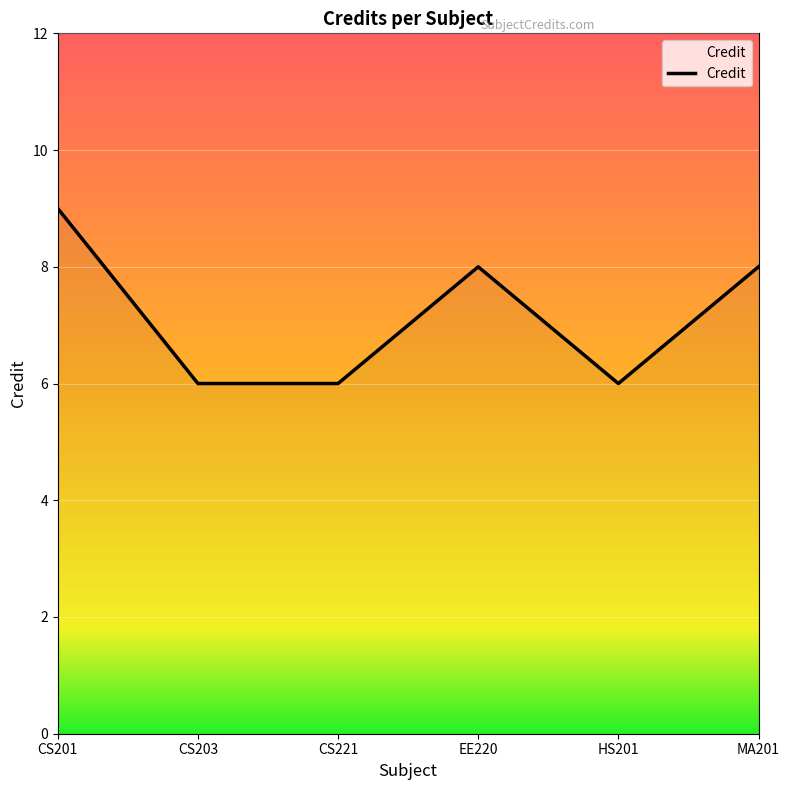

What is the change in value from CS201 to MA201?

-1